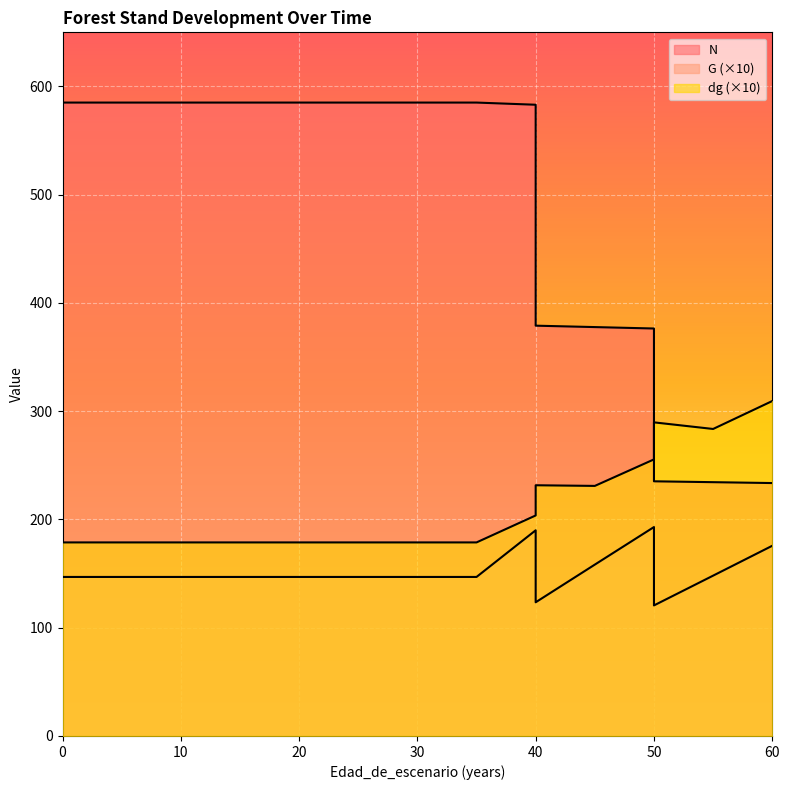

At which category does G reach its first local valley?

40